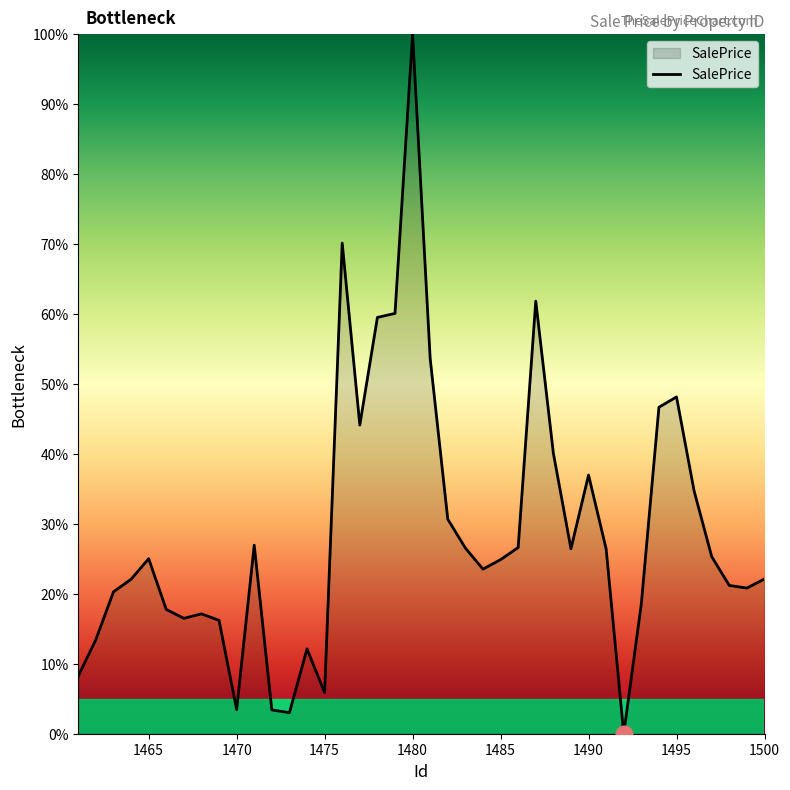

What is the greatest value displayed?

100.0